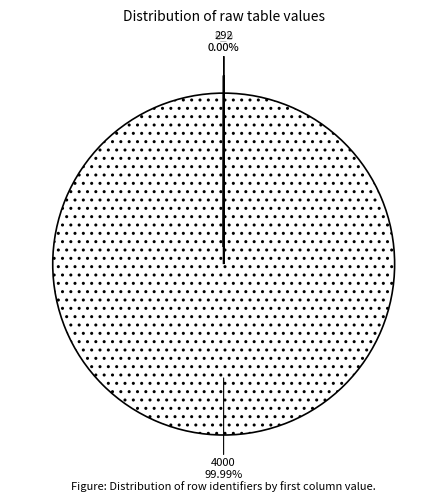

Which slice represents more than half of the pie?

4000